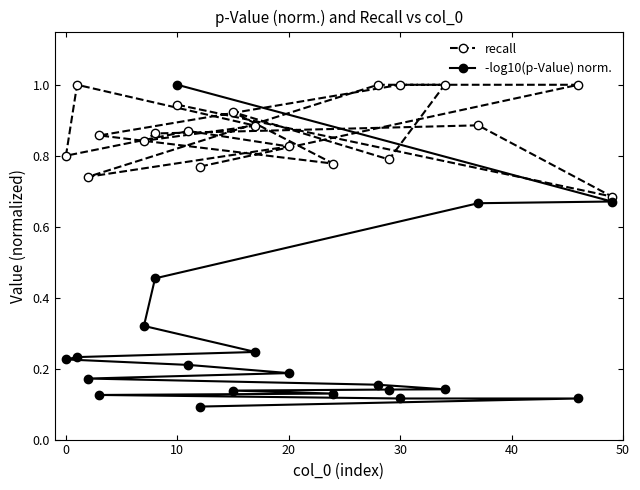

What is the highest value of the recall series?

1.0